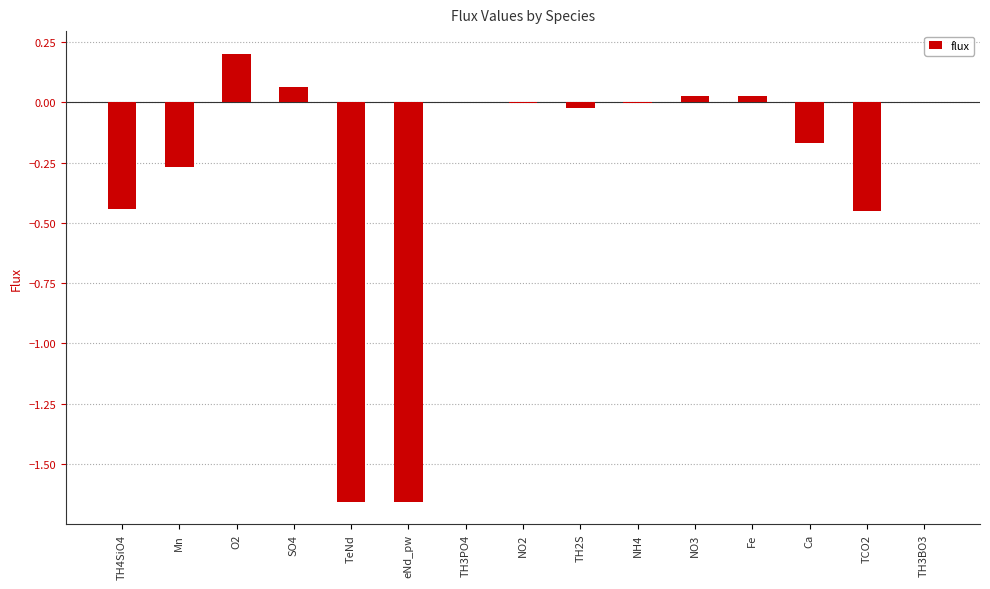

Are the bars grouped side by side (vs. stacked)?

No